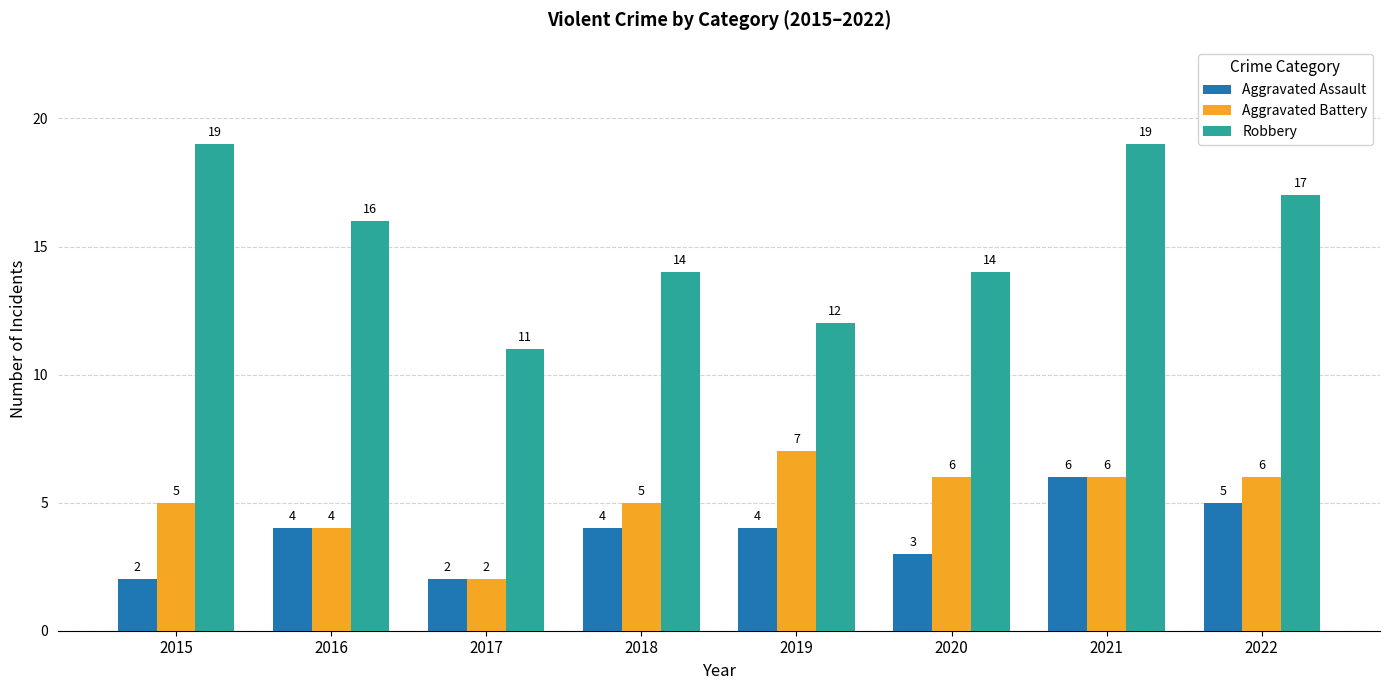

Which series changed the most between 2017 and 2021?

Robbery